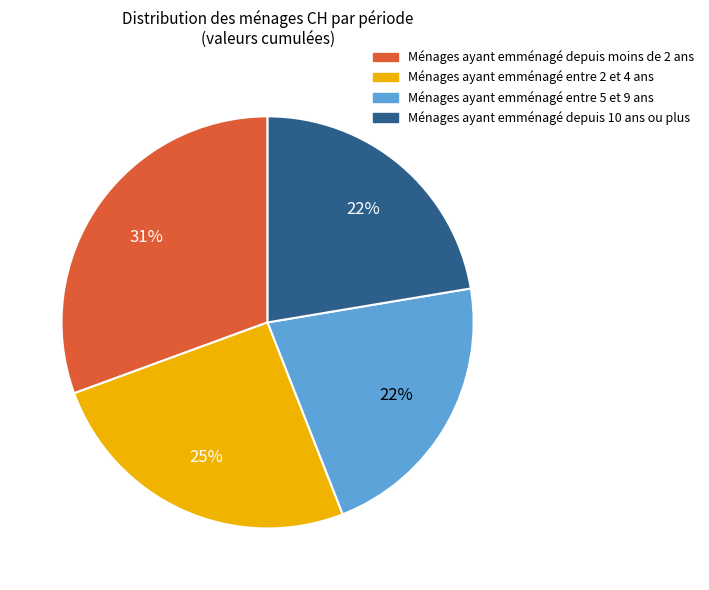

Which has a higher value, Ménages ayant emménagé entre 2 et 4 ans or Ménages ayant emménagé depuis 10 ans ou plus?

Ménages ayant emménagé entre 2 et 4 ans